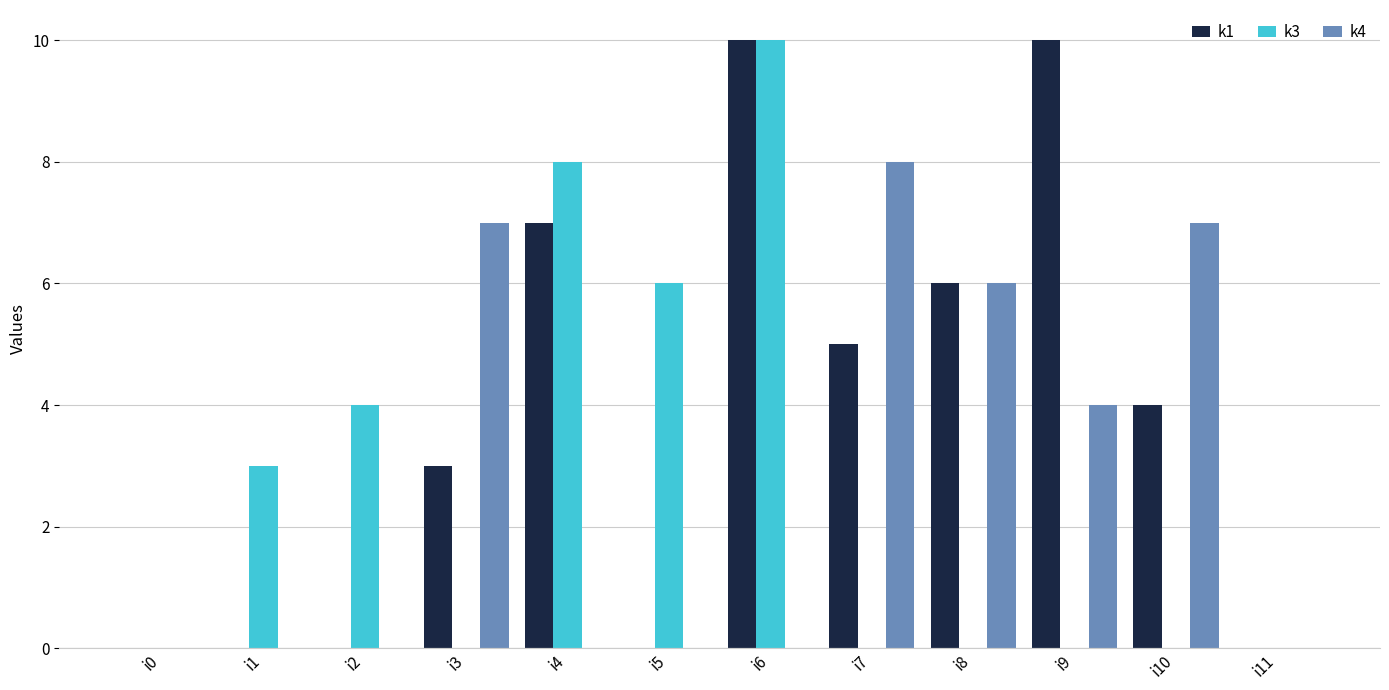

What is the sum of all k3 values?

31